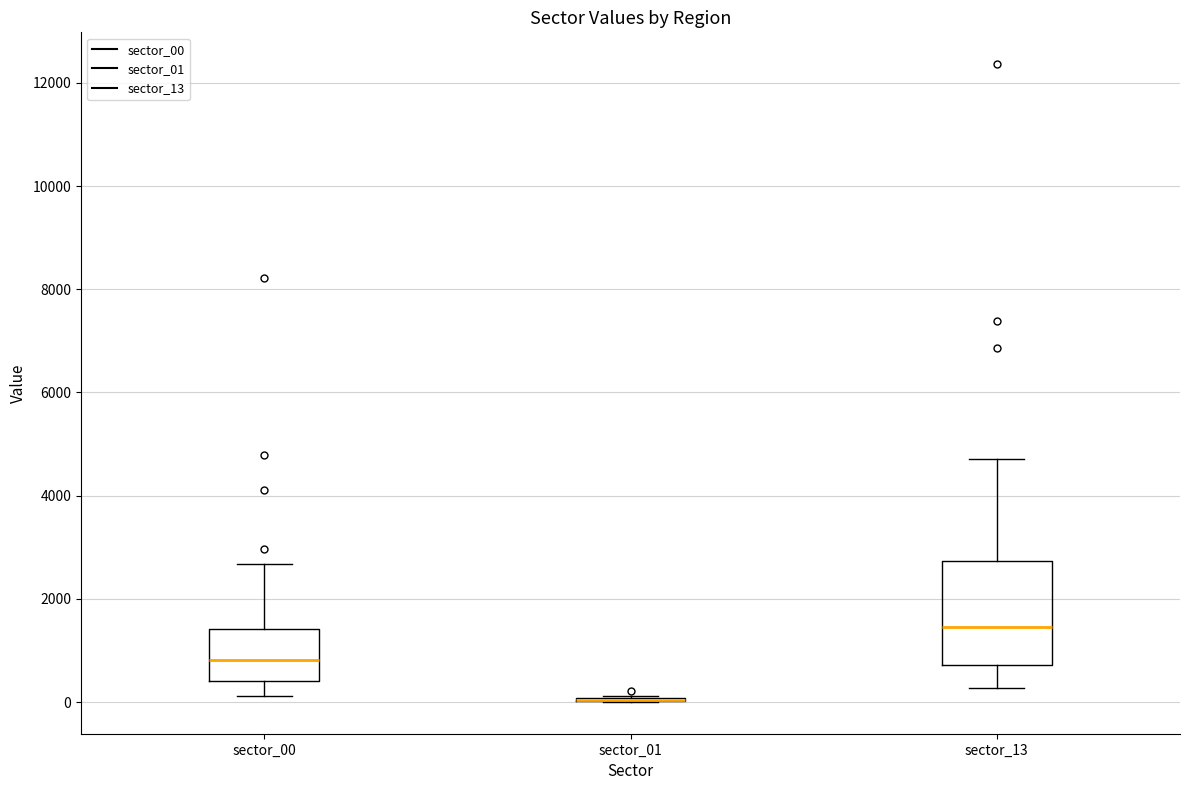

Reading left to right, transcribe this box plot: for each box, give where its median line is, the range the box spans, and where its two whiskers end, as read against the y-axis. The values are not printed on the chart, so give them approximately, as read against the axis.

sector_00: median 800, box 400 to 1400, whiskers 200 to 2600
sector_01: box collapsed to a line at 0, whiskers 0 to 200
sector_13: median 1400, box 800 to 2800, whiskers 200 to 4800